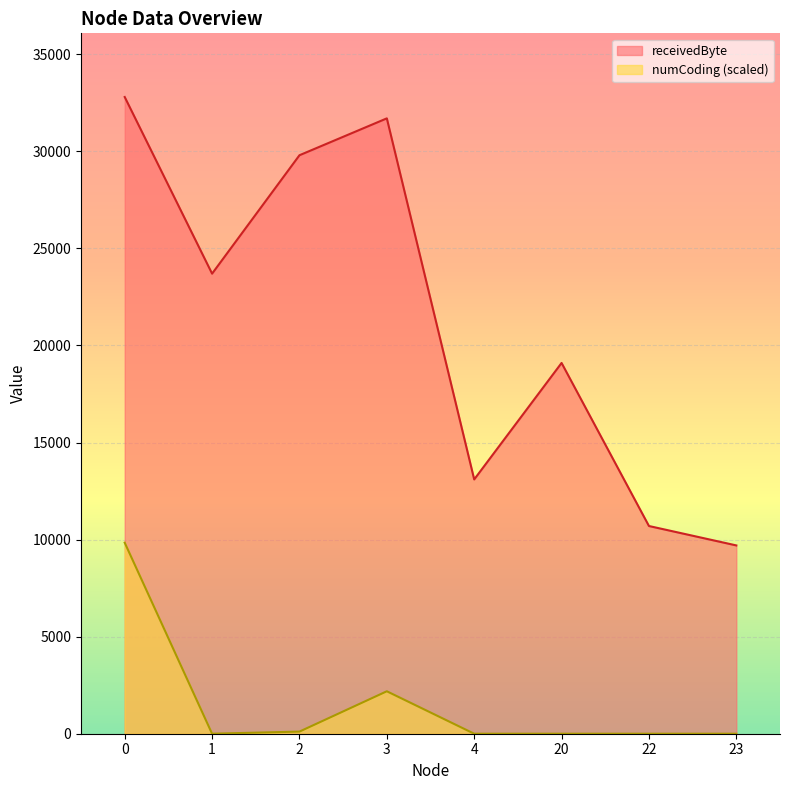

What is the difference between the maximum and second lowest values in the receivedByte series?

22100.0